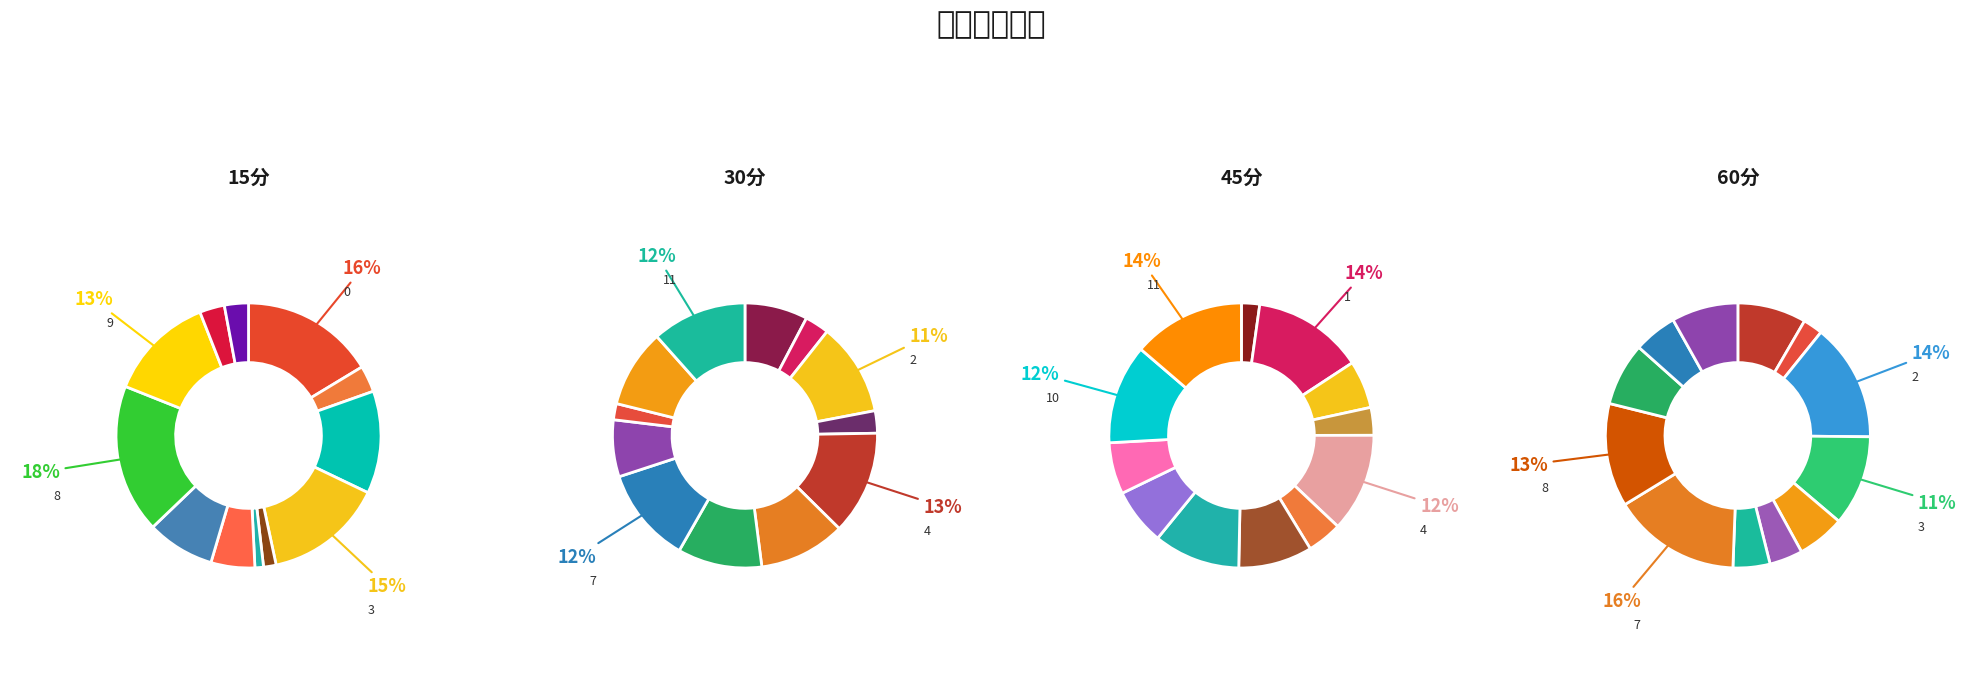

Is there a majority slice in this chart?

No